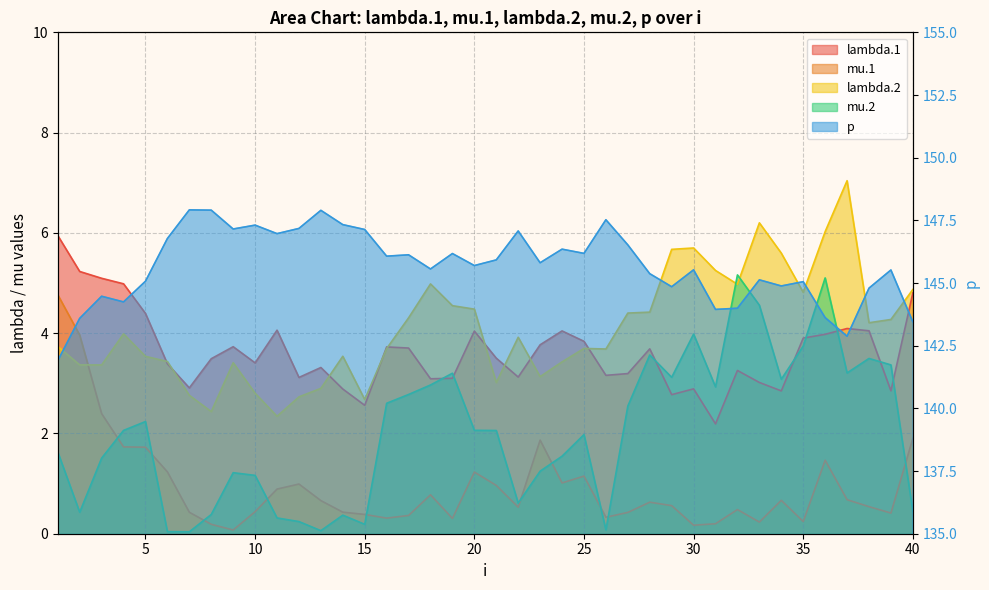

At which category does the chart reach its minimum across all series?

7